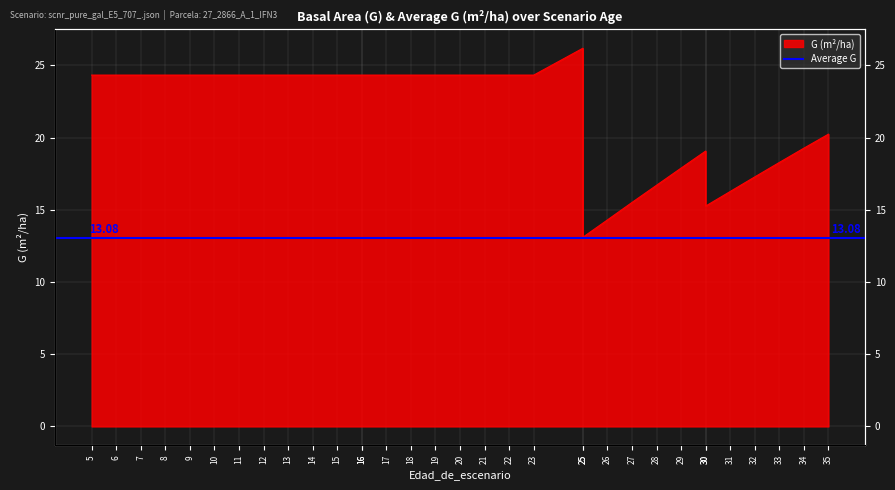

Reading right to left, extract all data points from this chart.

35=20.2	34=19.3	33=18.3	32=17.3	31=16.3	30=15.3	30=19.1	29=17.9	28=16.7	27=15.5	26=14.3	25=13.1	25=26.2	23=24.3	22=24.3	21=24.3	20=24.3	19=24.3	18=24.3	17=24.3	16=24.3	16=24.3	15=24.3	14=24.3	13=24.3	12=24.3	11=24.3	10=24.3	9=24.3	8=24.3	7=24.3	6=24.3	5=24.3